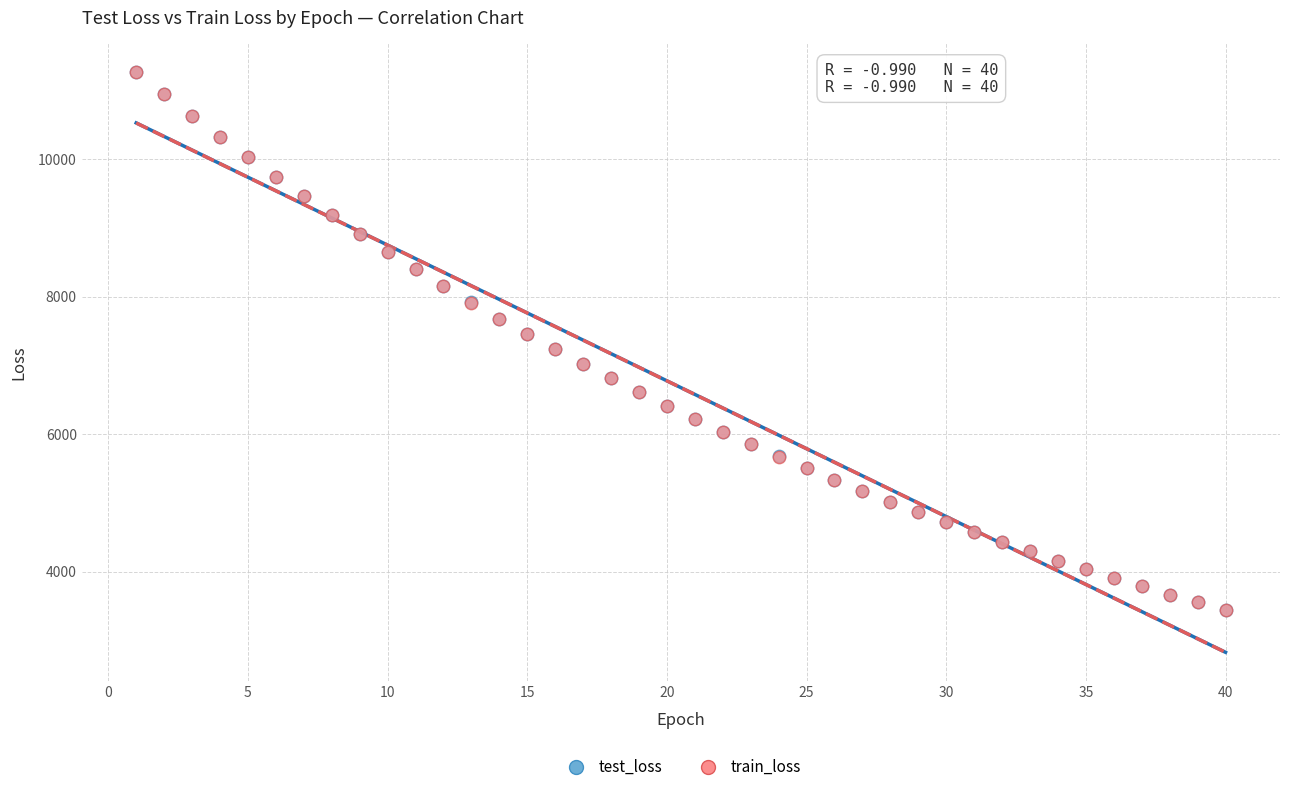

What are all the series names shown in the legend?

test_loss, train_loss